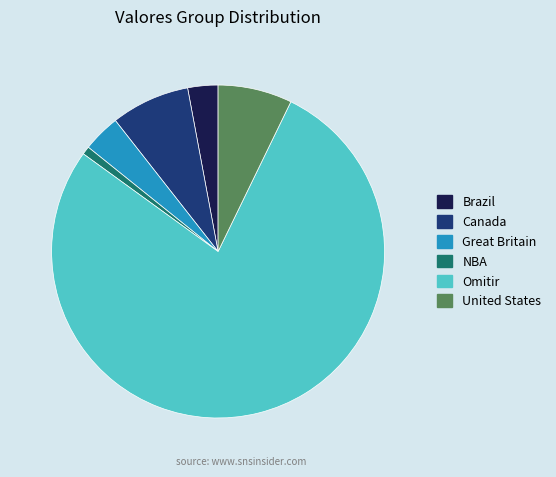

What is the largest slice in the pie chart?

Omitir